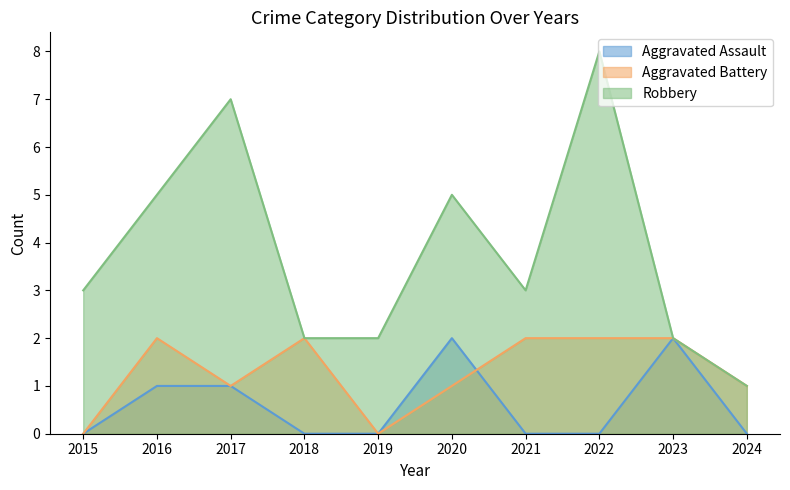

How many values in the Robbery series are below 3?

4